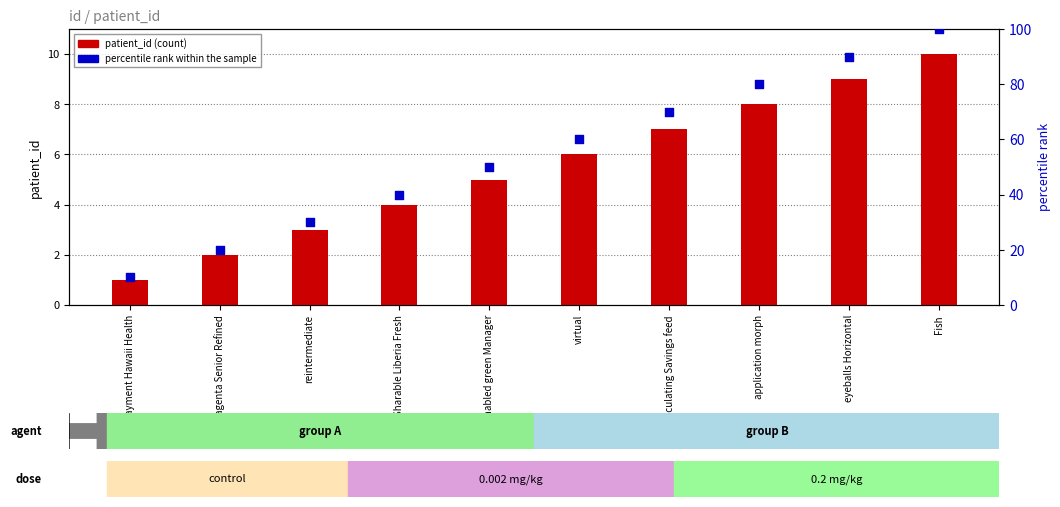

Which series reaches the minimum Y coordinate?

patient_id